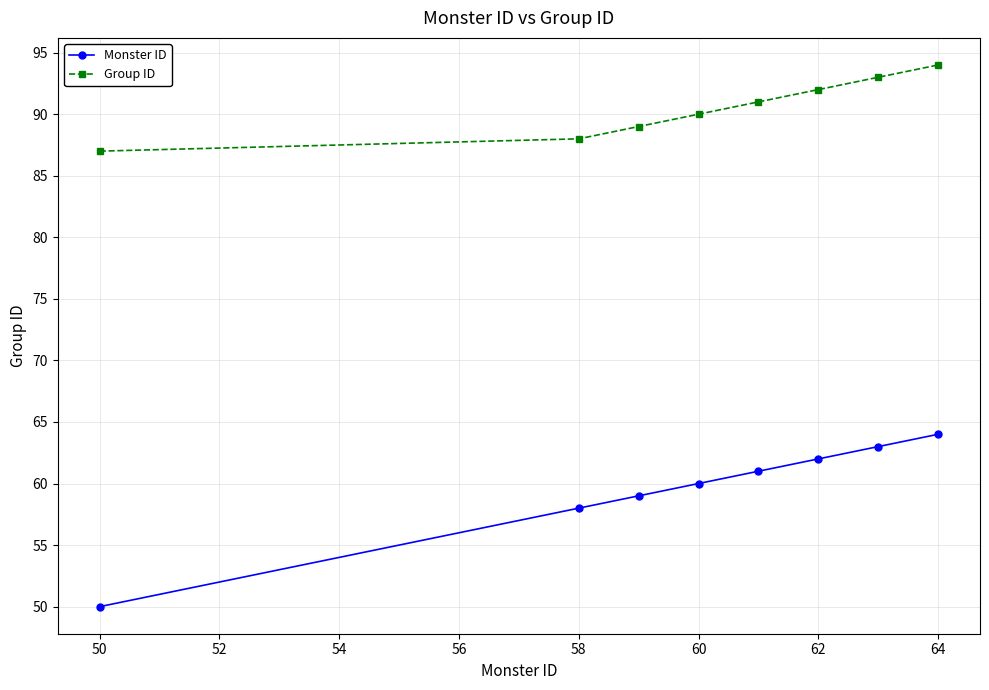

List the series in order of their overall mean, highest first.

Group ID, Monster ID